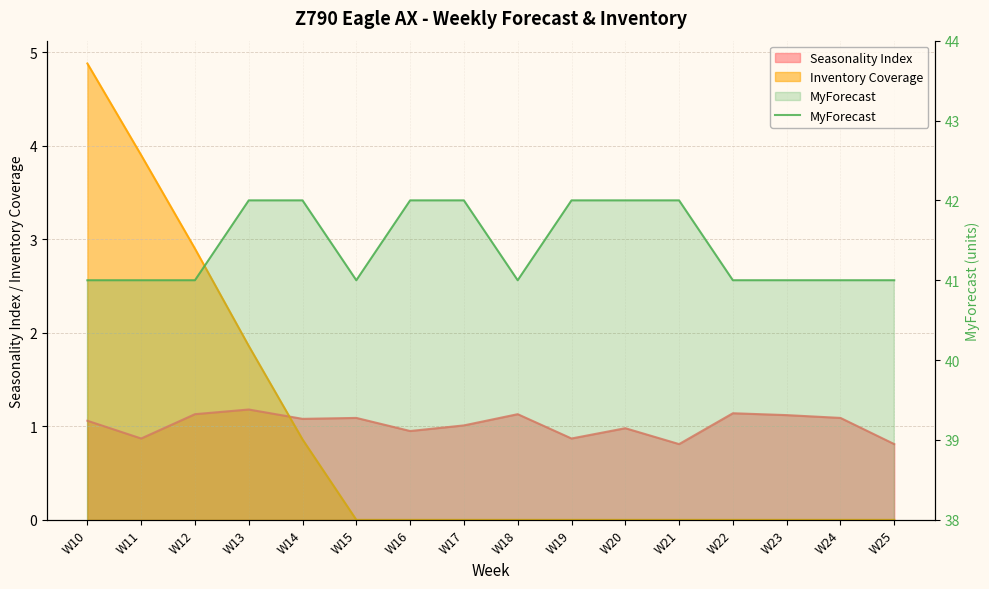

Count the values in the range 41 to 42.

16